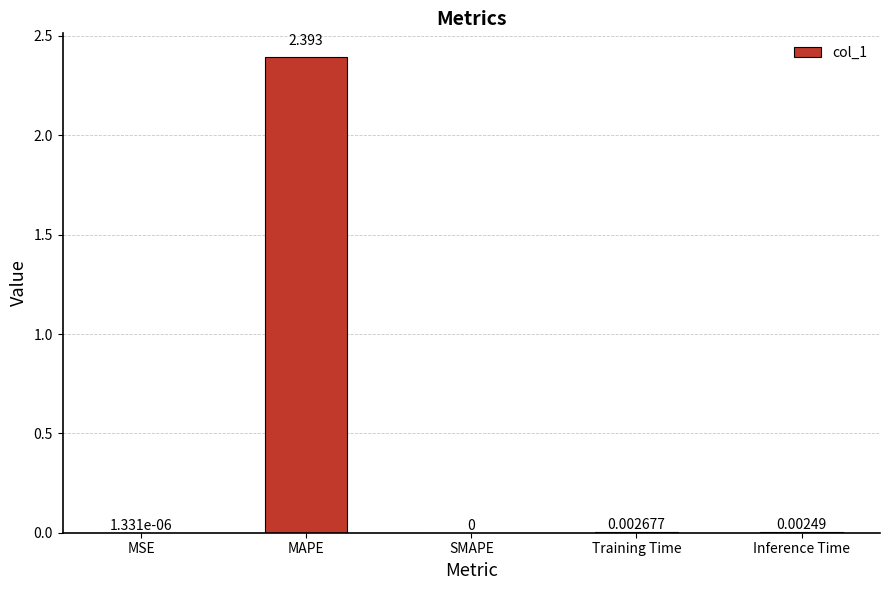

At which label is the value closest to 1?

Training Time